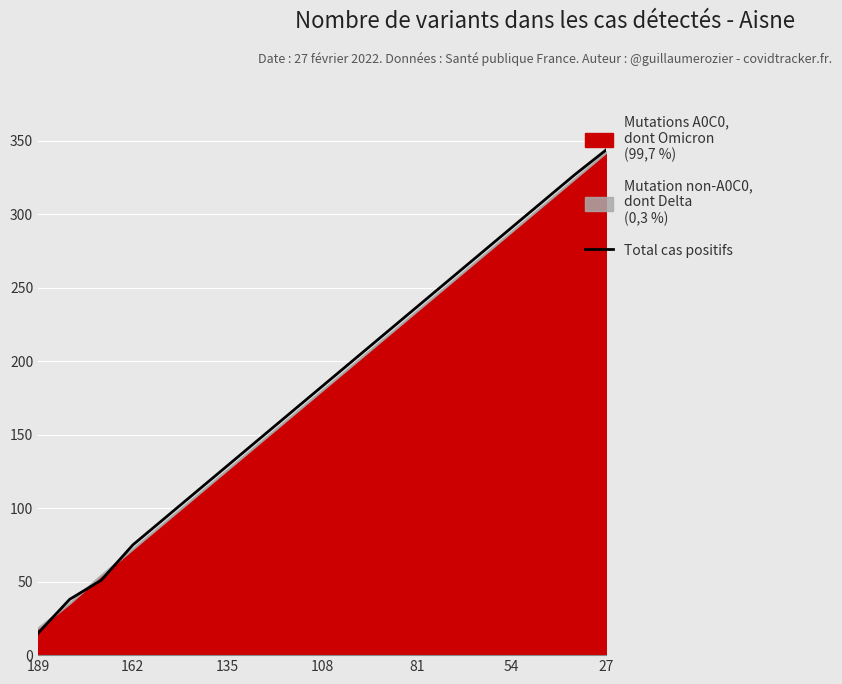

Which category has the lowest value across all series?

189